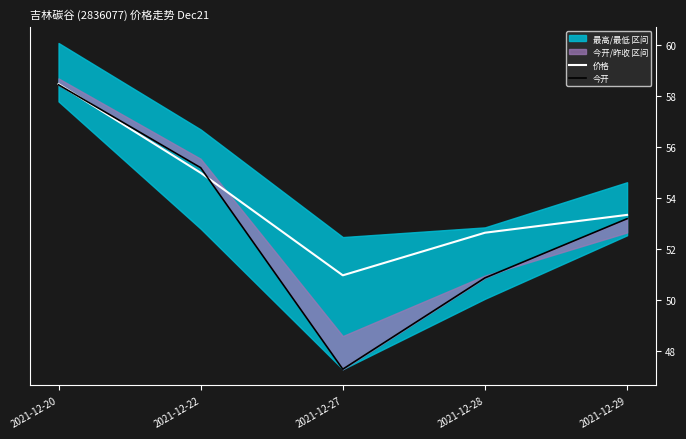

How many interior local valleys does the 今开 series have?

1